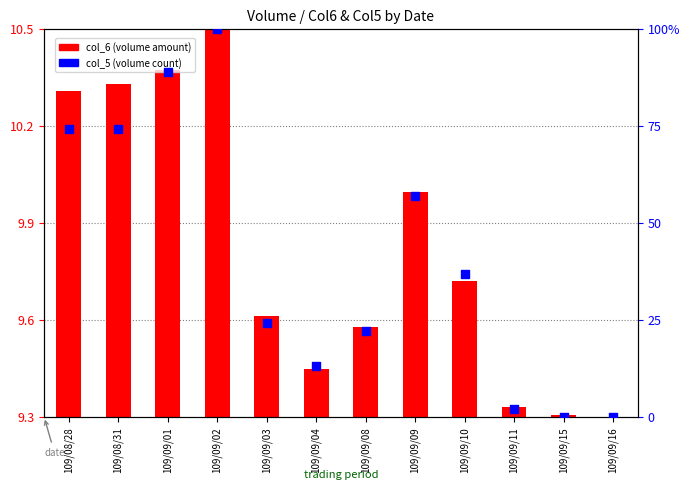

Which series has the largest total across all categories?

col_5 (volume)